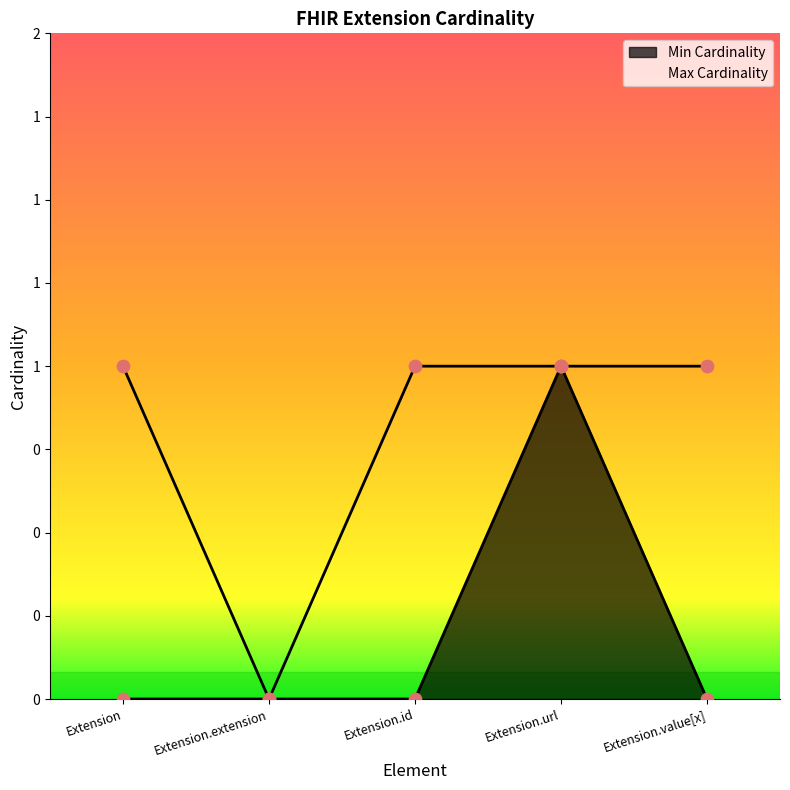

Which series contains the highest Y value?

Min Cardinality